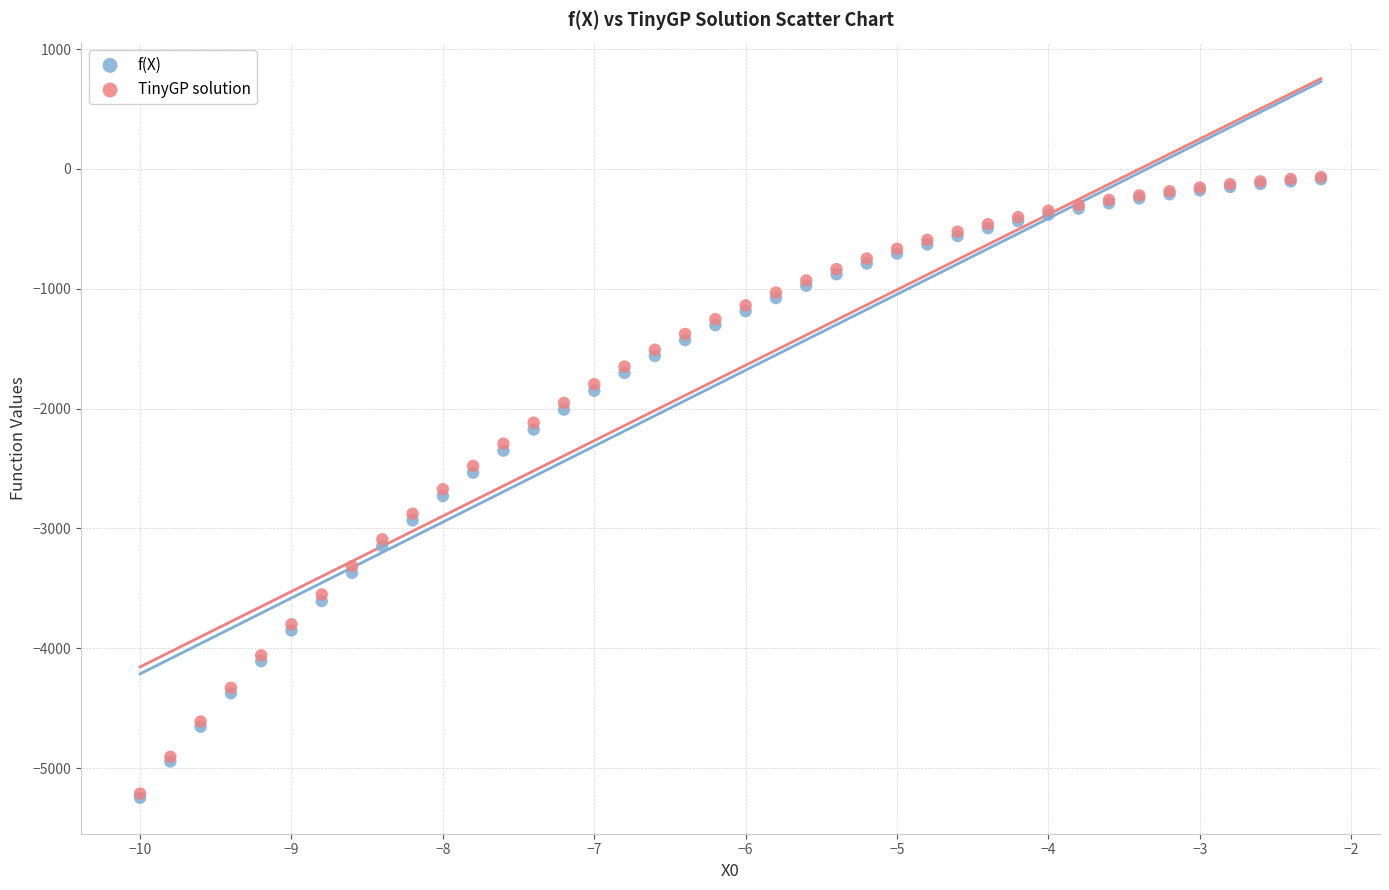

What are all the series names shown in the legend?

f(X), TinyGP solution